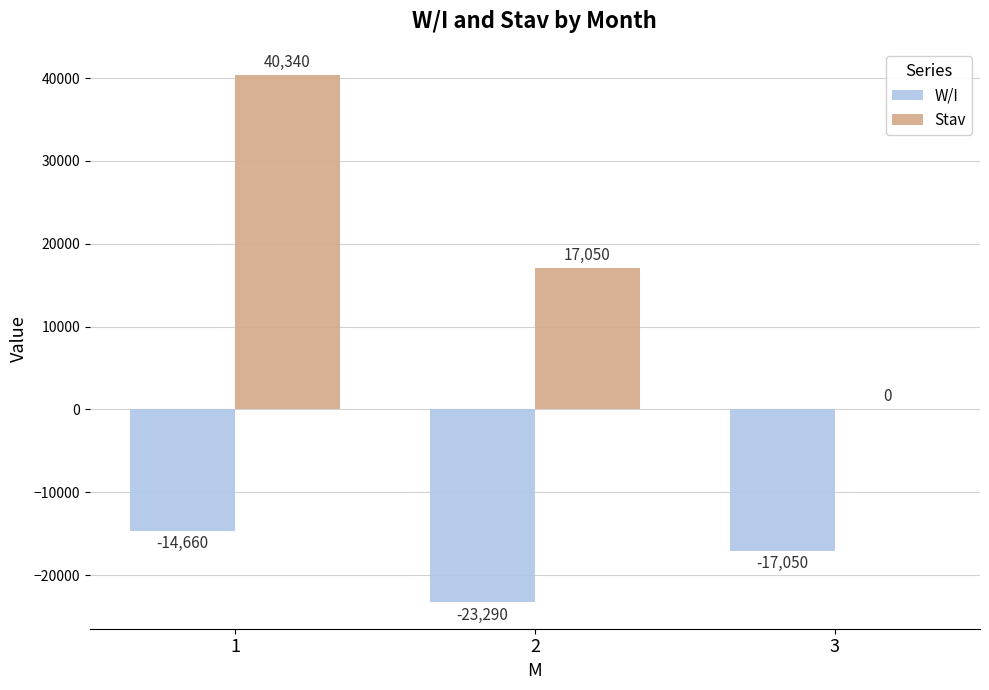

What is the sum of all Stav values?

57390